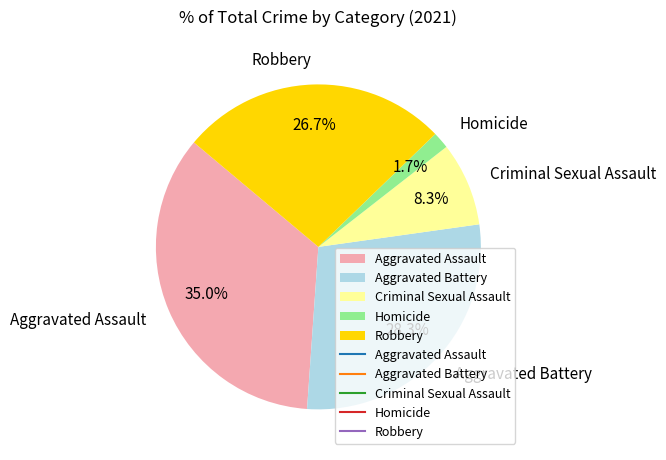

What percentage do Aggravated Assault and Aggravated Battery together represent?

63.3%